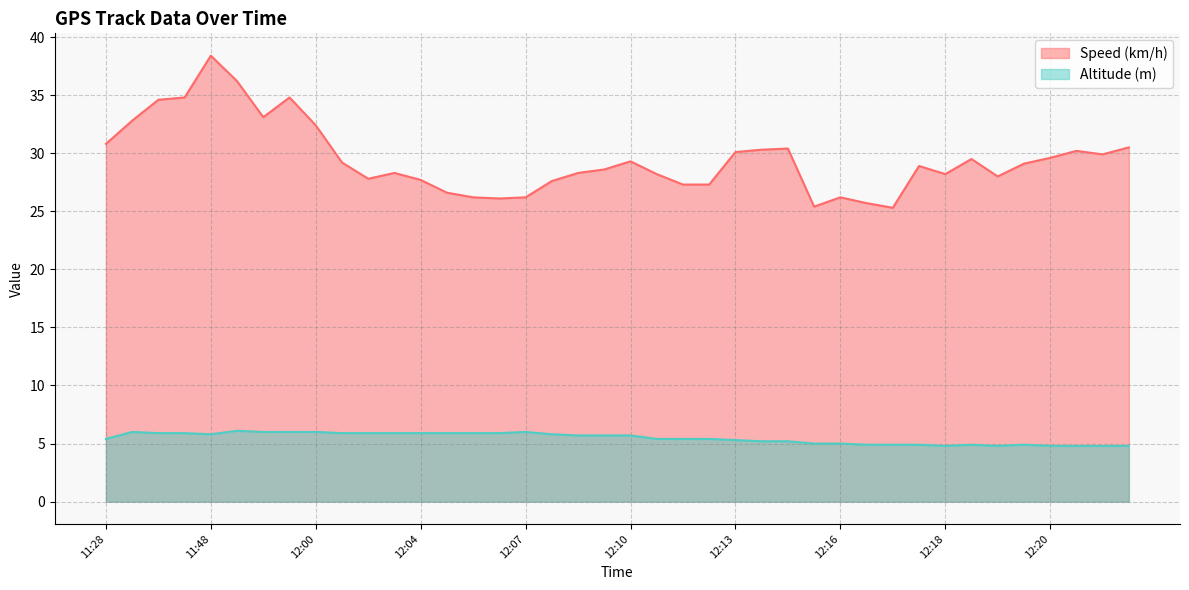

How many lines are shown in the chart?

2